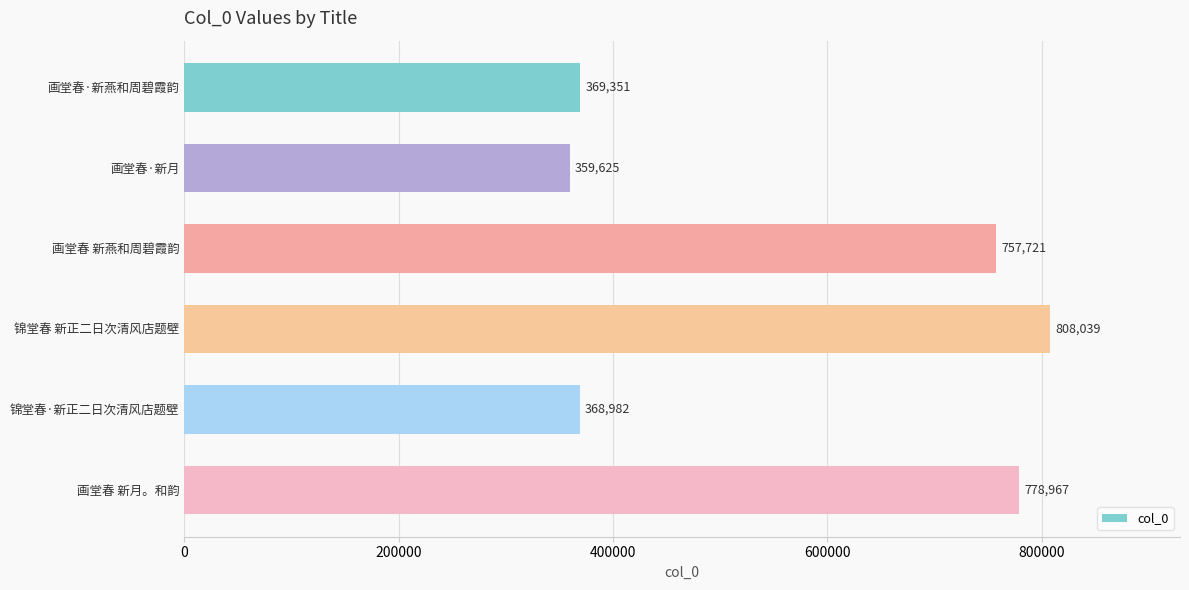

What is the difference between the second highest and second lowest values?

409985